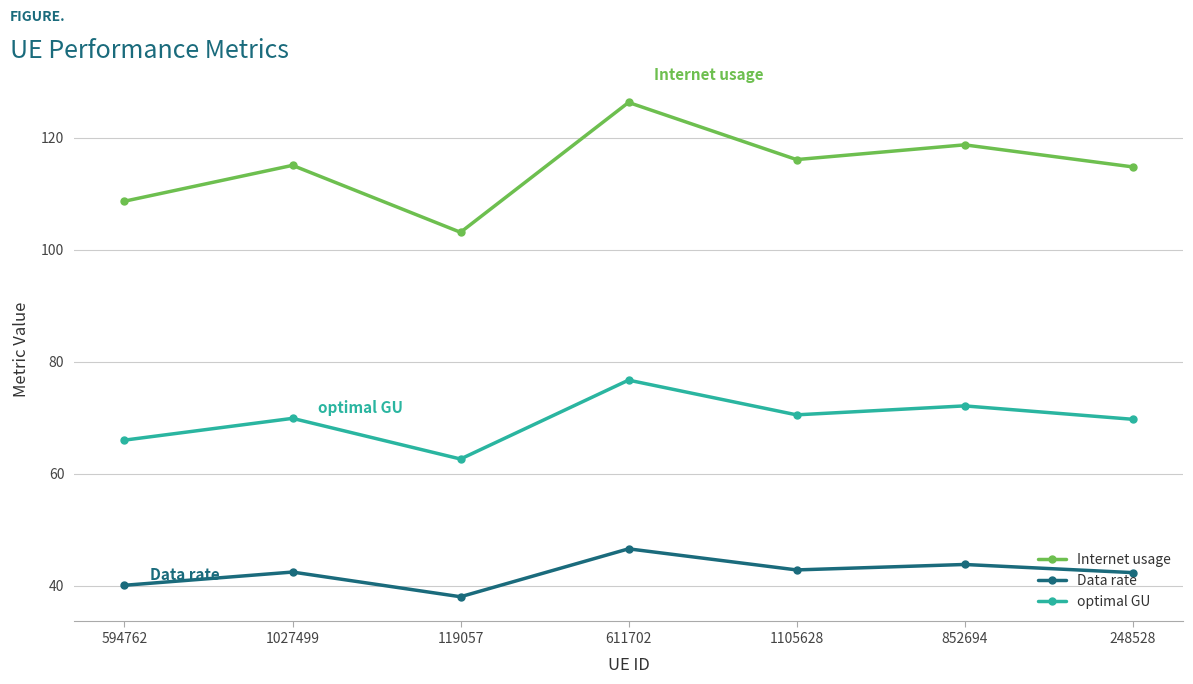

True or false: optimal GU and Internet usage intersect in this chart.

False